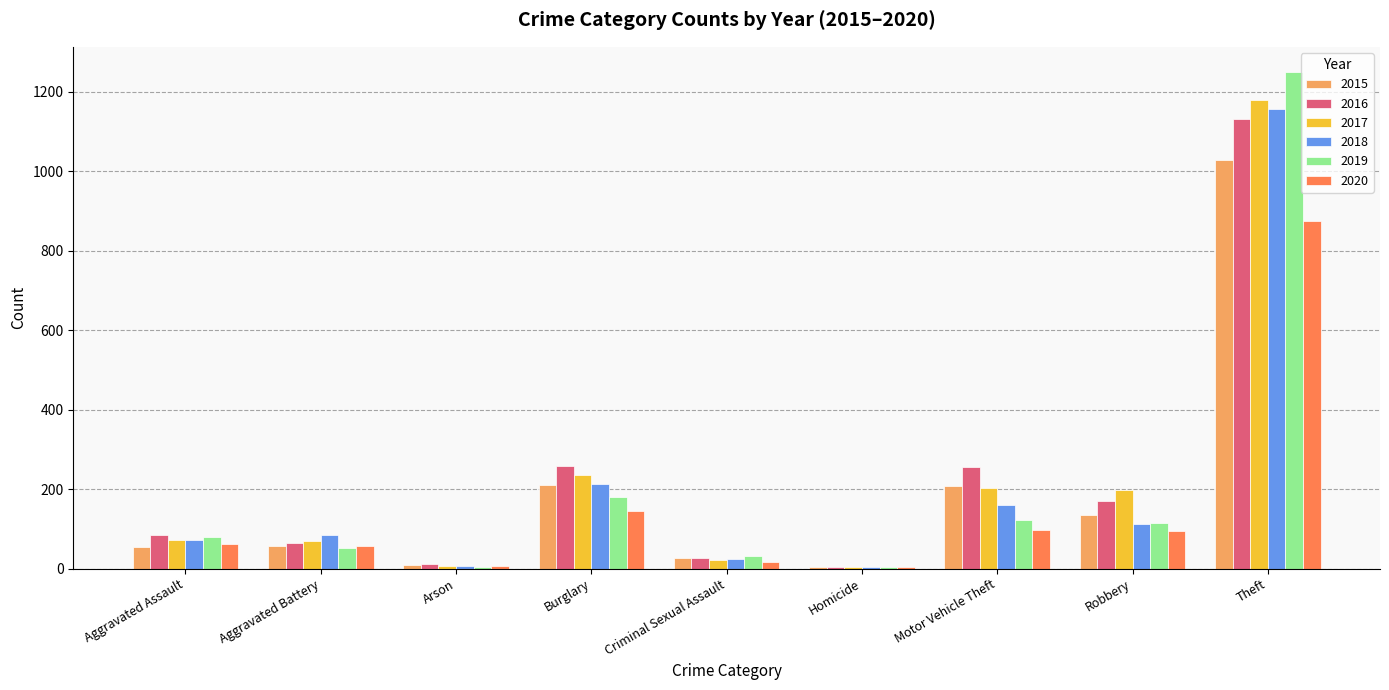

Which series has the largest range (max minus min)?

2019